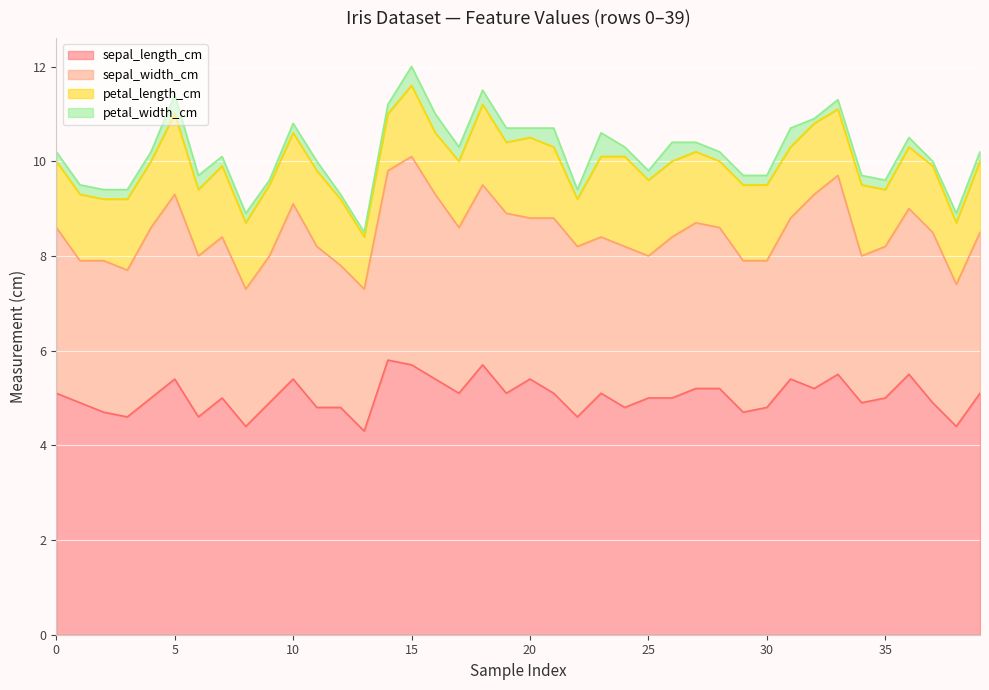

True or false: sepal_width_cm and petal_length_cm intersect in this chart.

False